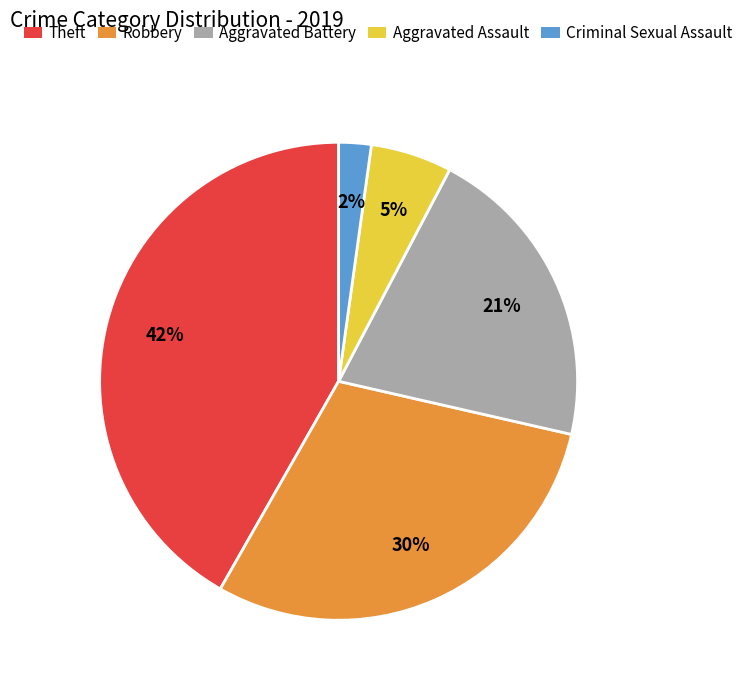

Count the number of slices in the pie.

5